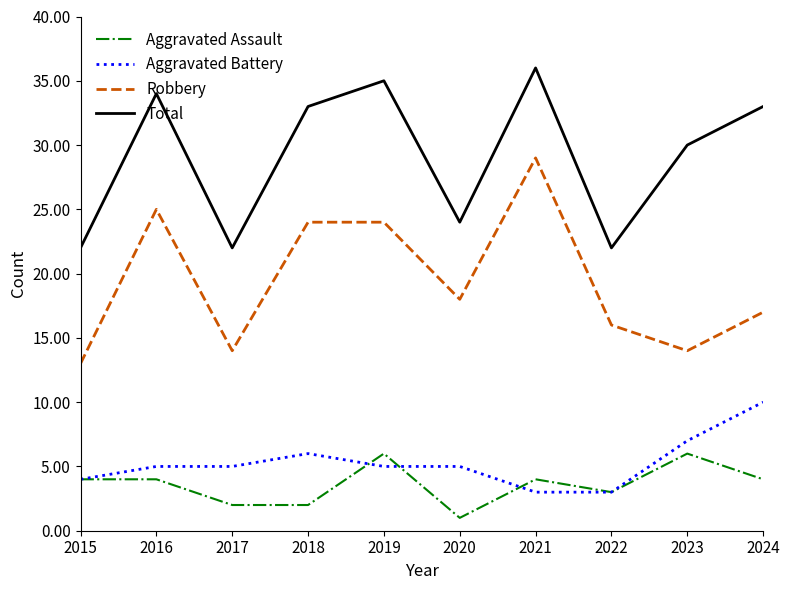

The Total series shows 53 at 2023. True or false?

False